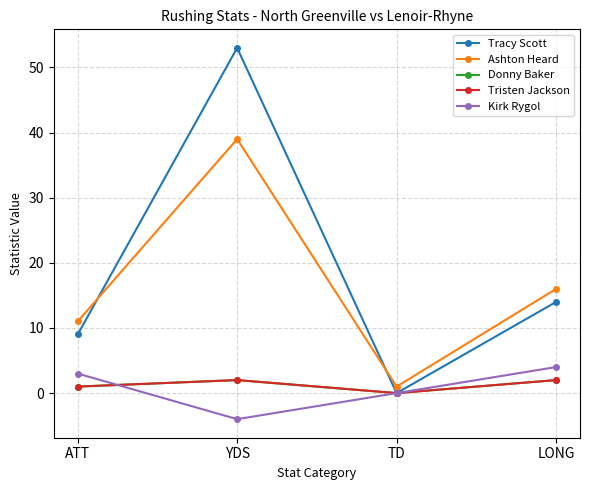

At which label is Donny Baker closest to 1?

ATT